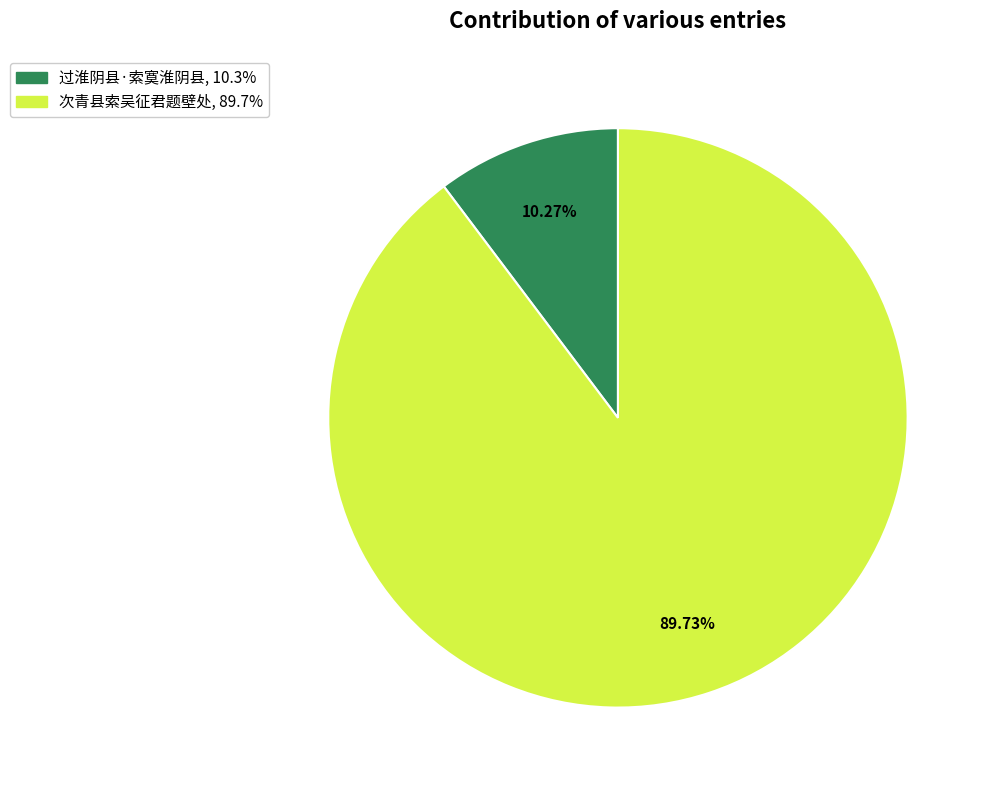

What portion of the pie excludes 次青县索吴征君题壁处?

10.3%